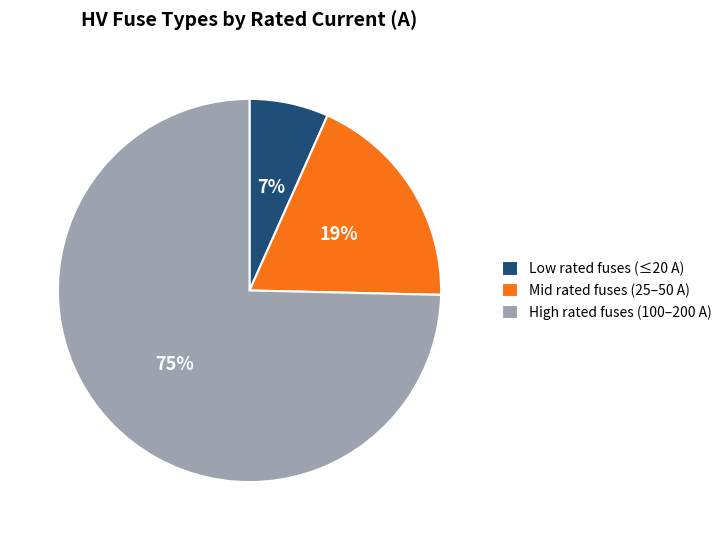

Is it true that High rated fuses (100–200 A) is 85% of the pie?

False